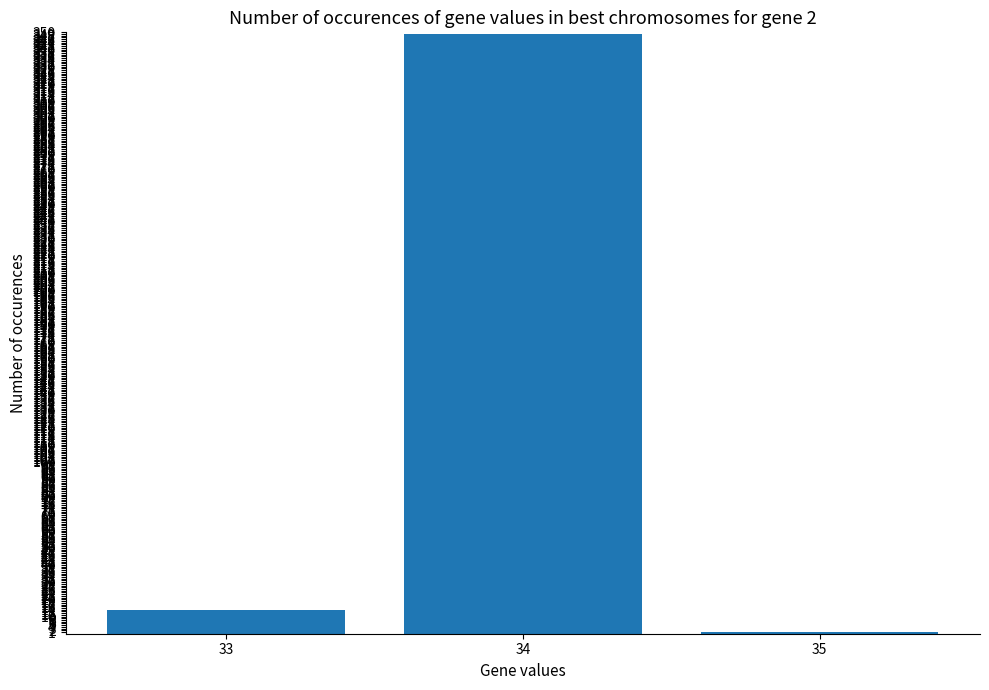

True or false: the data shows 349 at 34.

True